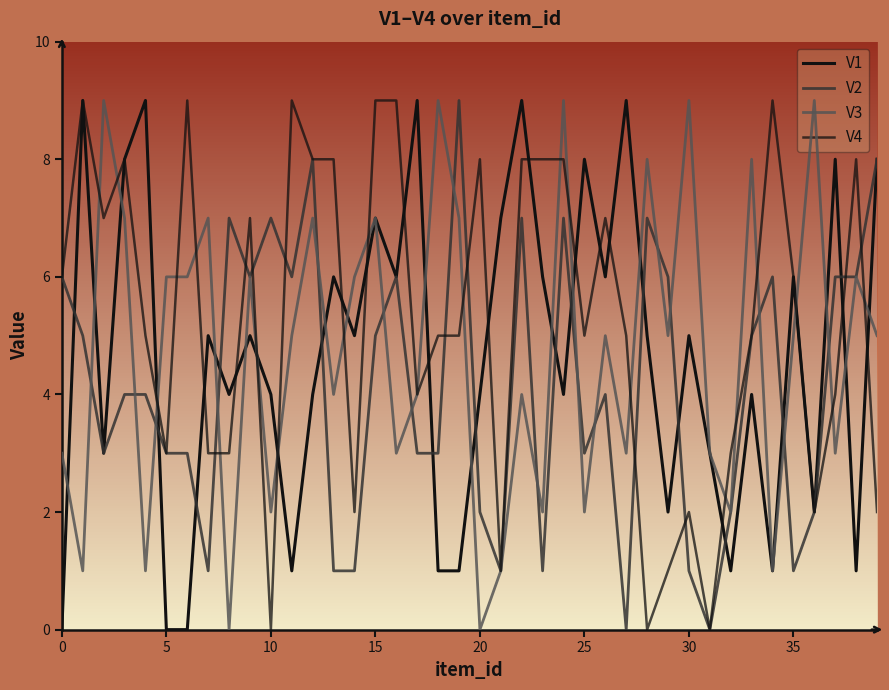

What is the label of the 38th point from the left?

37